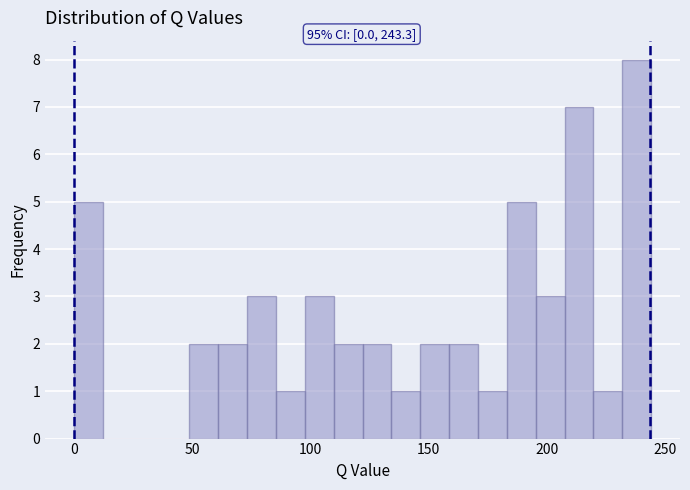

Around what value on the x-axis is the tallest bar? Give the approximate position of its centre, as read against the axis.

240